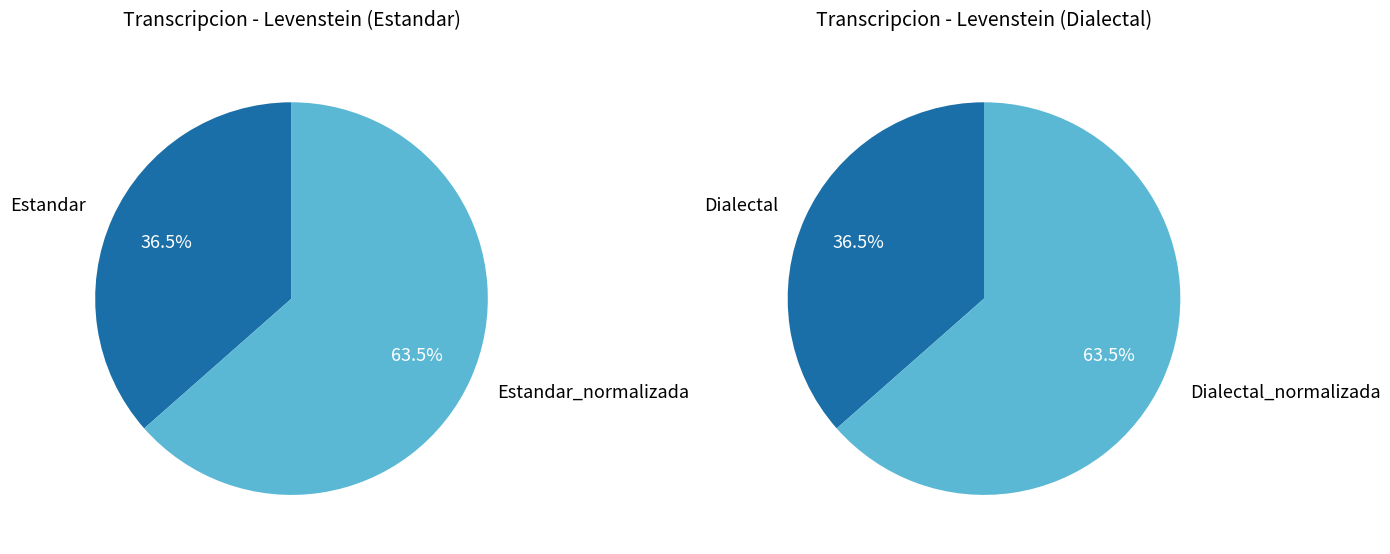

Which slice is the smallest?

Estandar